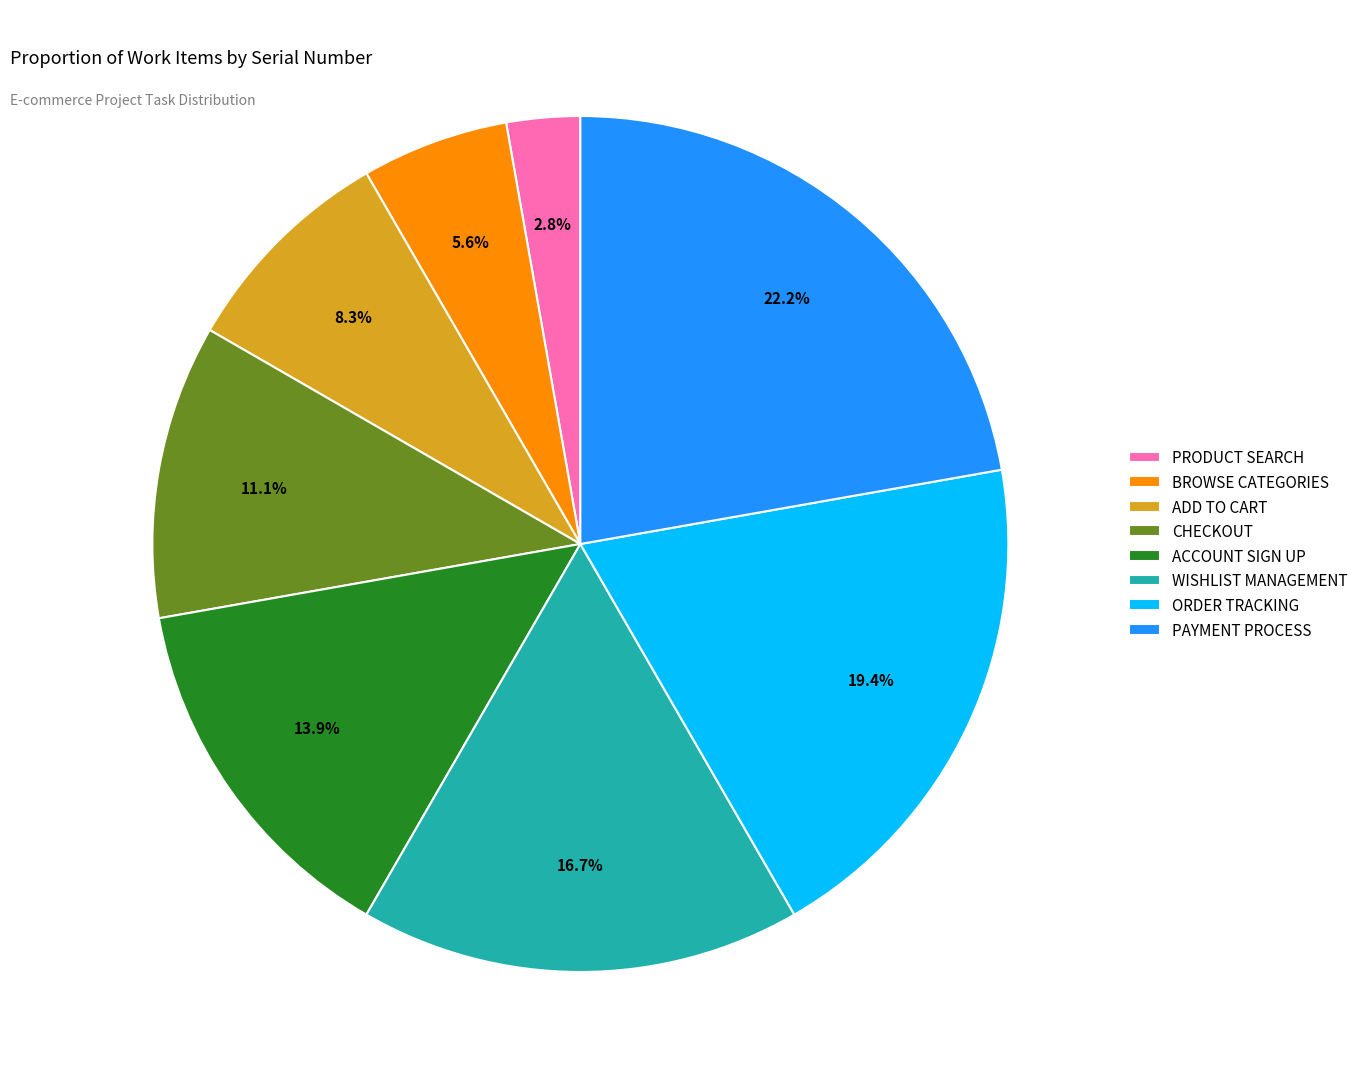

How much of the chart is everything except ACCOUNT SIGN UP?

86.1%